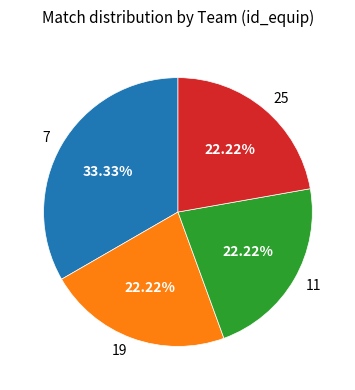

What percentage is the 19 slice, to the nearest percent?

22%